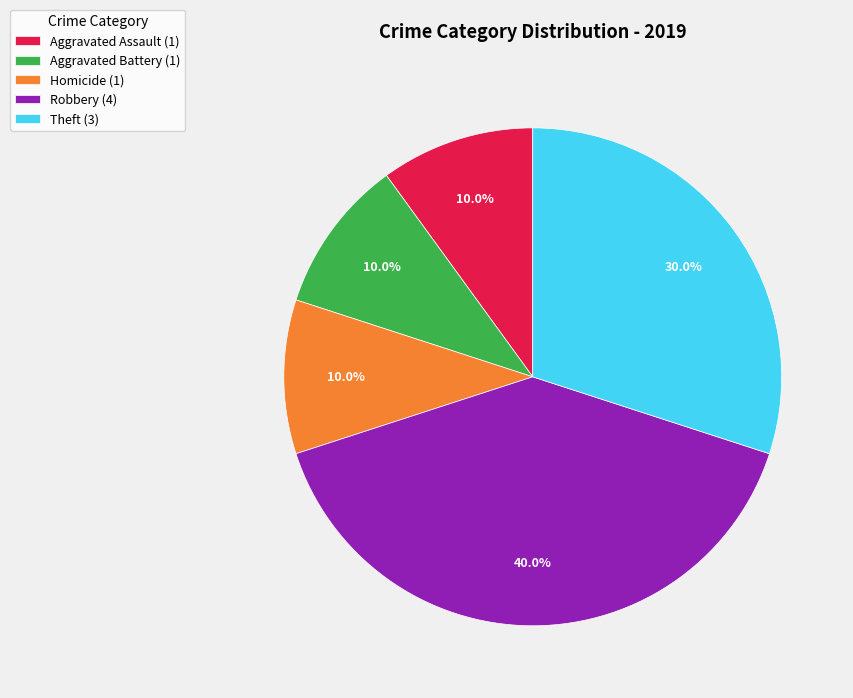

How much of the chart is everything except Theft (3)?

70.0%